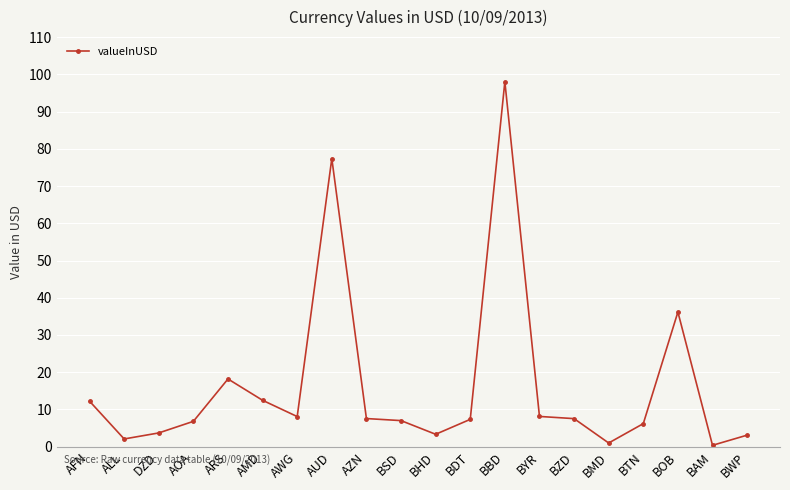

What is the sum of the values at ALL and BHD?

5.4